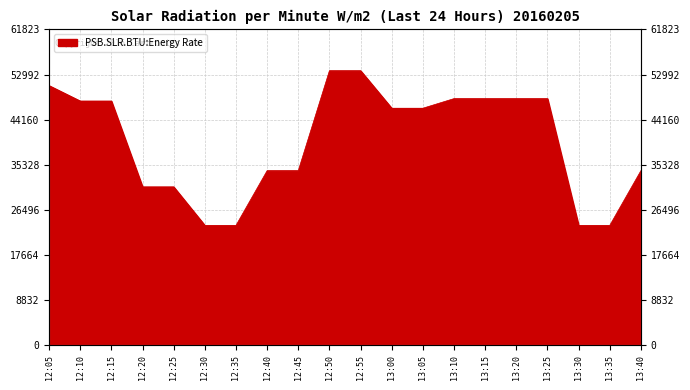

Reading left to right, what are all the values shown in this chart?

12:05=50834.1	12:10=47814.9	12:15=47814.9	12:20=31015.7	12:25=31015.7	12:30=23476.0	12:35=23476.0	12:40=34190.8	12:45=34190.8	12:50=53759.5	12:55=53759.5	13:00=46411.3	13:05=46411.3	13:10=48292.3	13:15=48292.3	13:20=48292.3	13:25=48292.3	13:30=23476.0	13:35=23476.0	13:40=34190.8